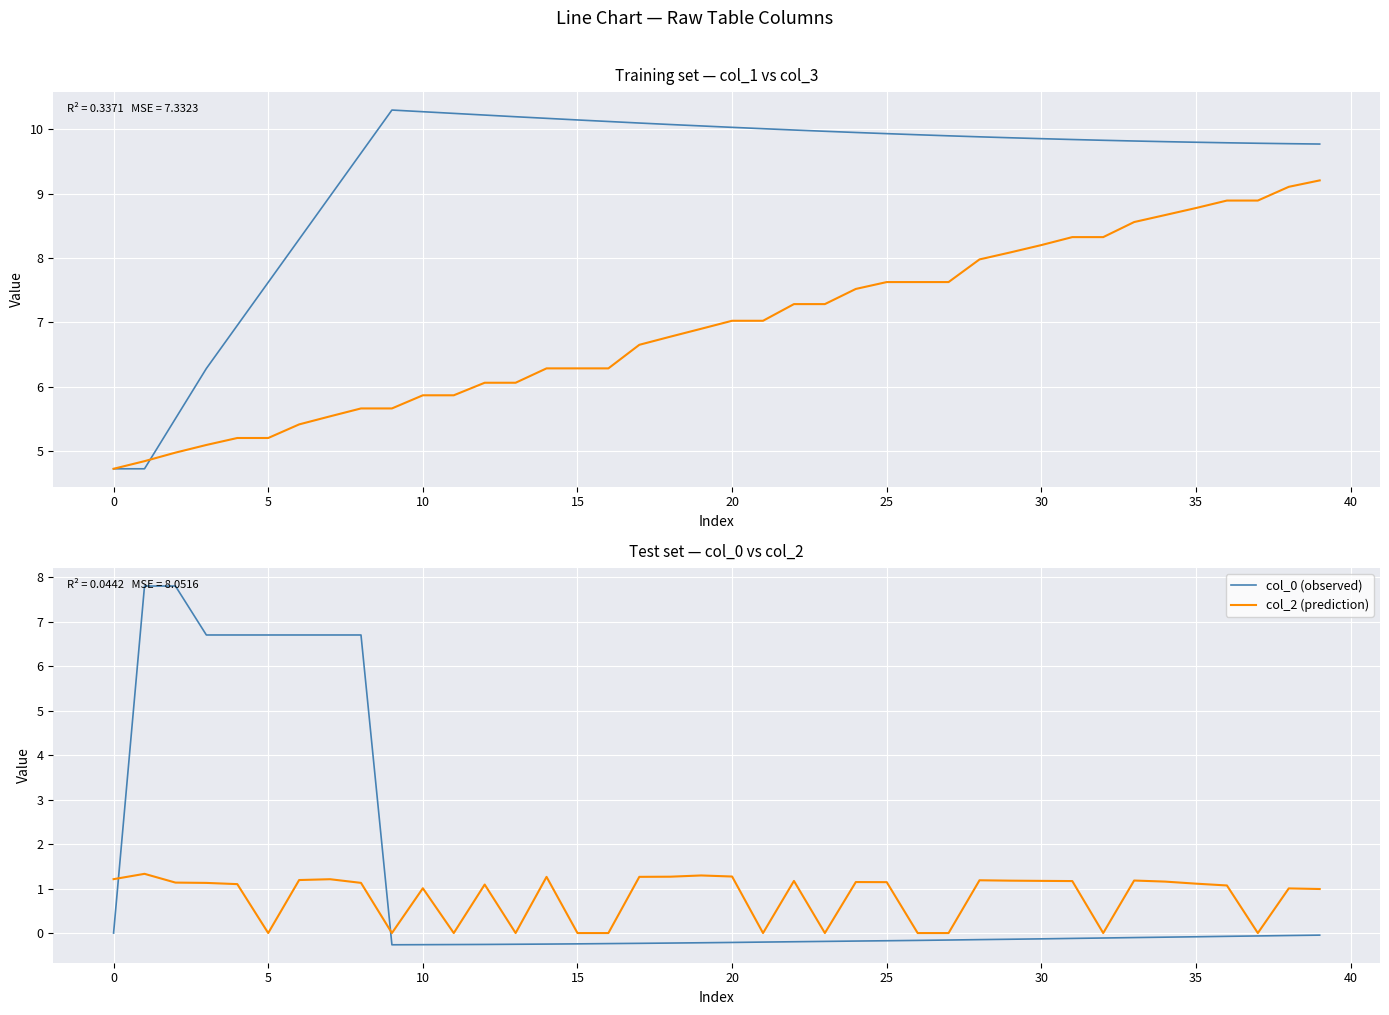

How many lines are shown in the chart?

4